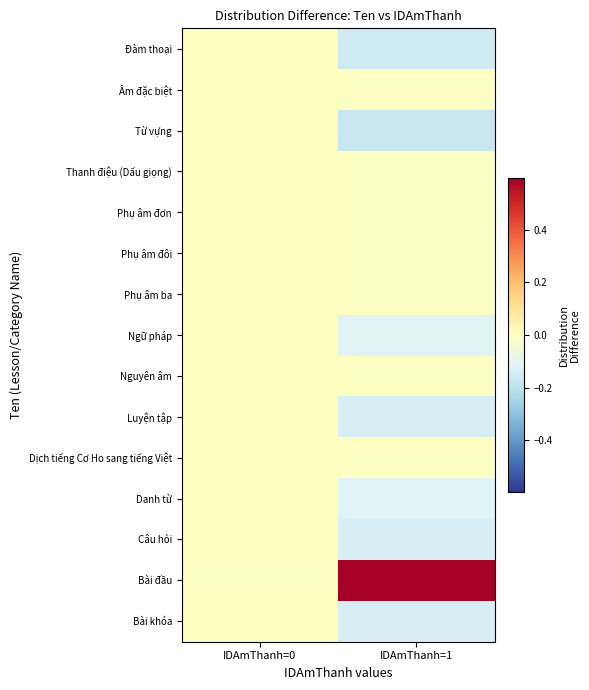

At how many categories does at least one series exceed 0?

2